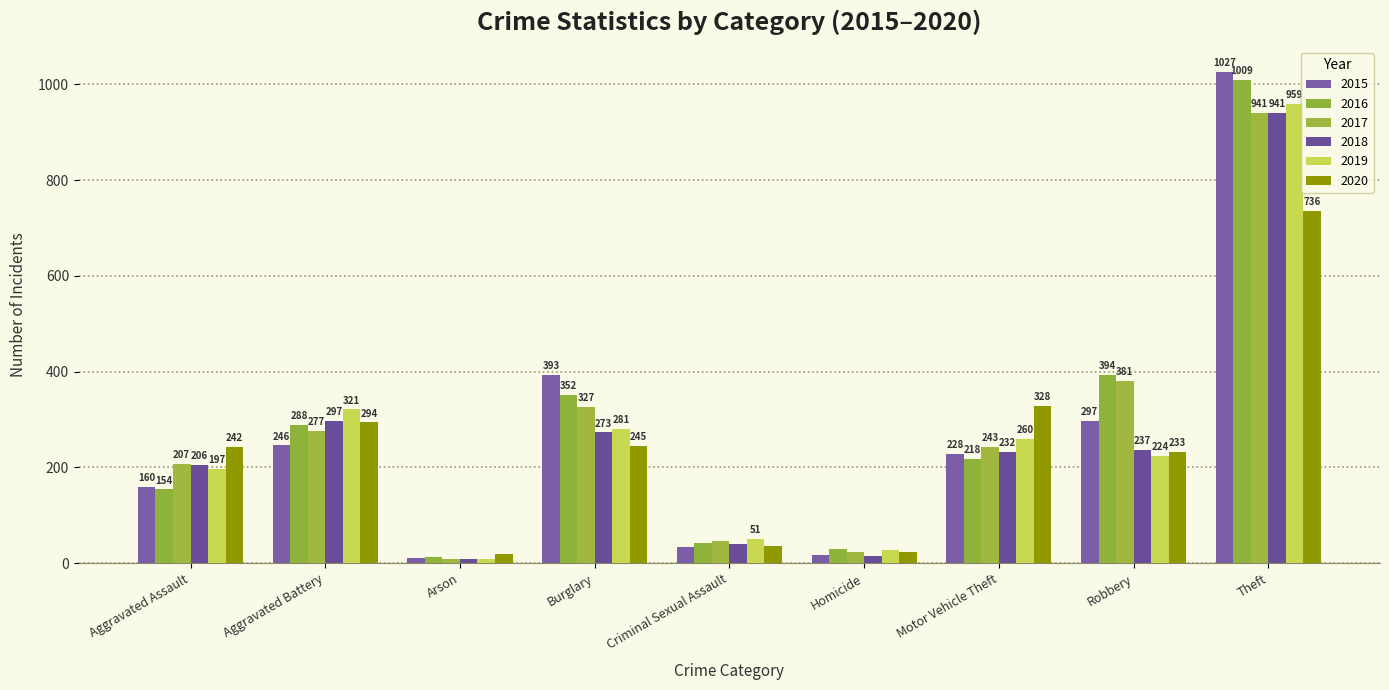

How many bars are there in total?

54